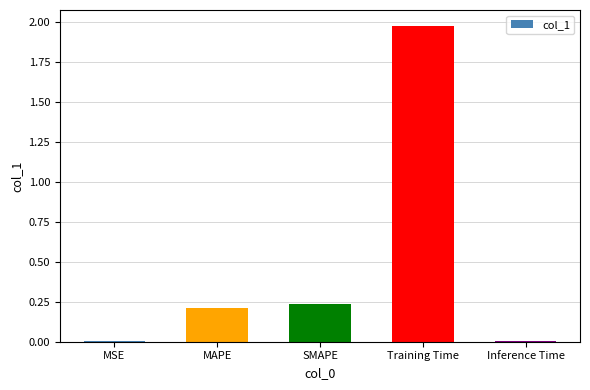

Which has a higher value, Training Time or SMAPE?

Training Time